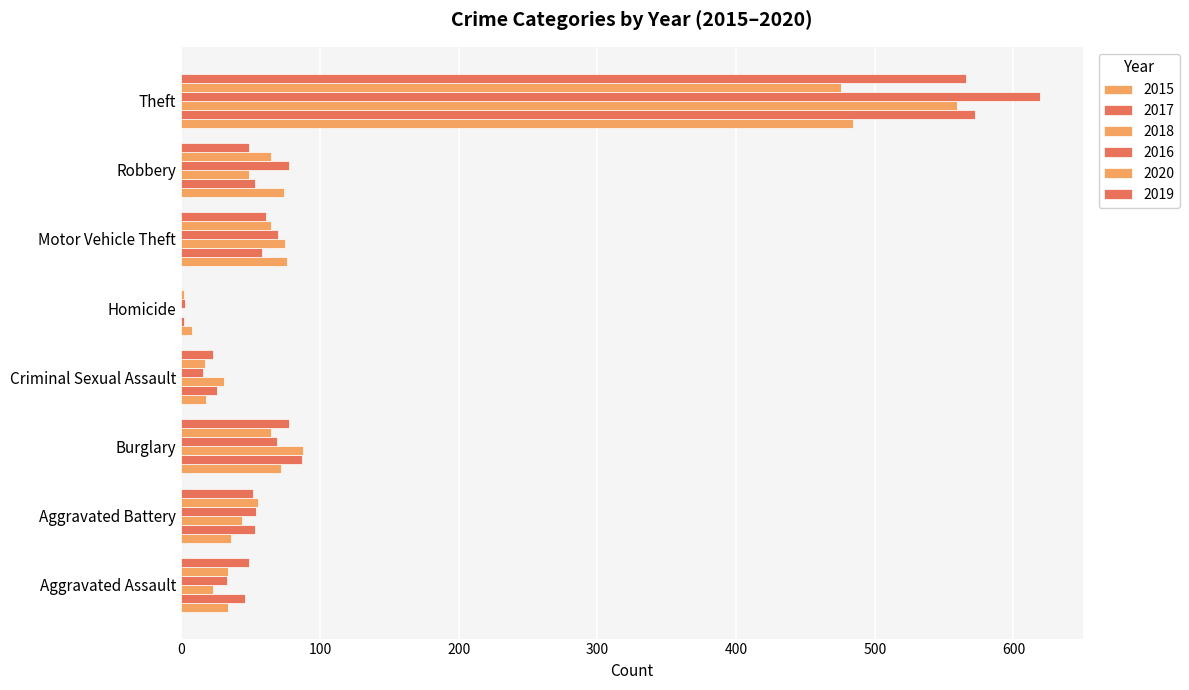

What is the sum of all 2015 values?

802